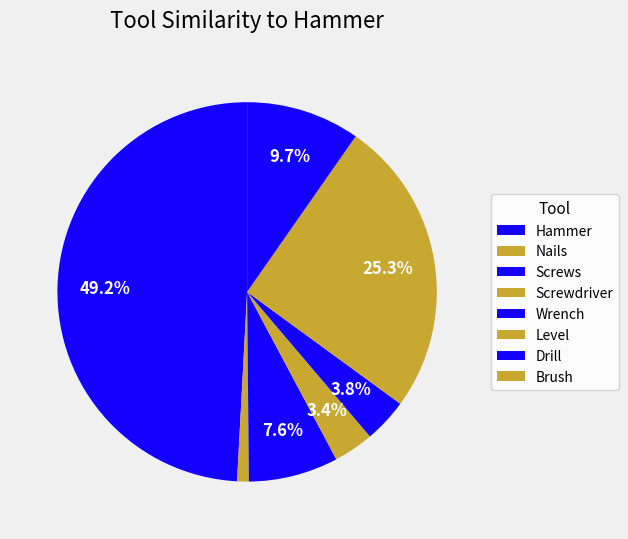

Which slice is the largest?

Hammer